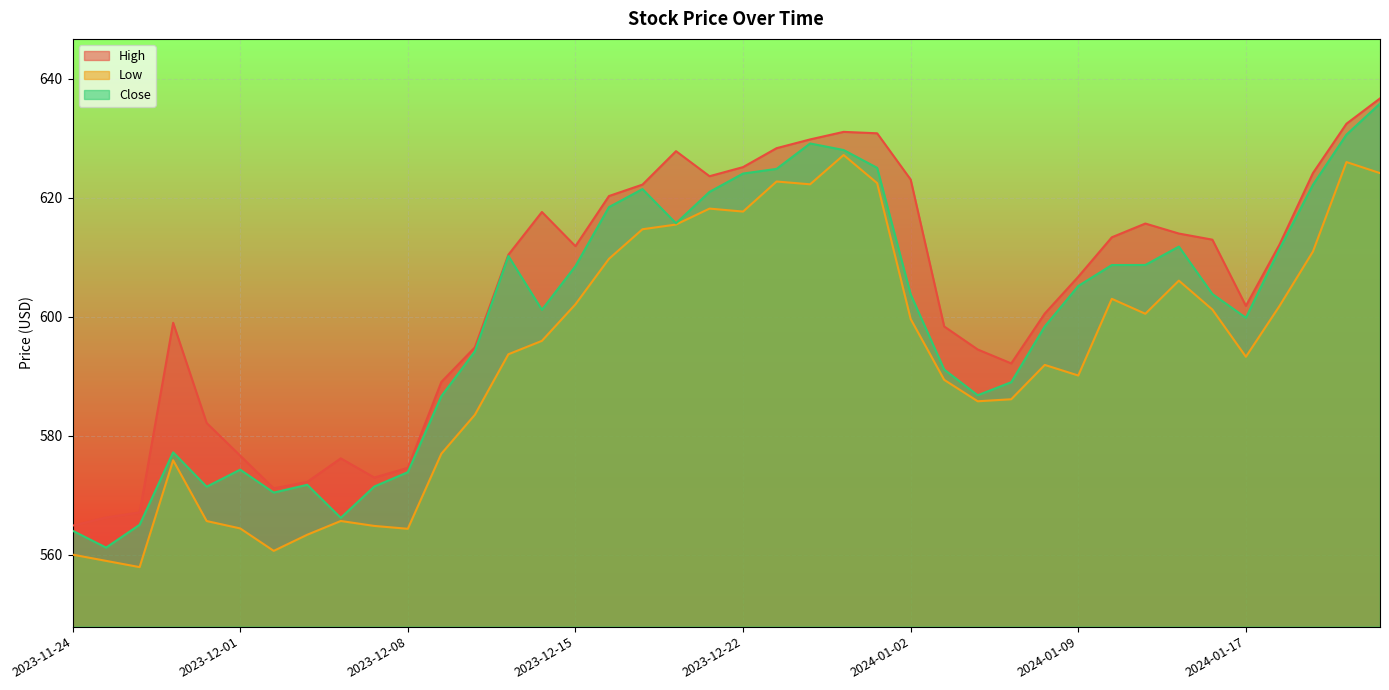

How many interior local valleys does the High series have?

6